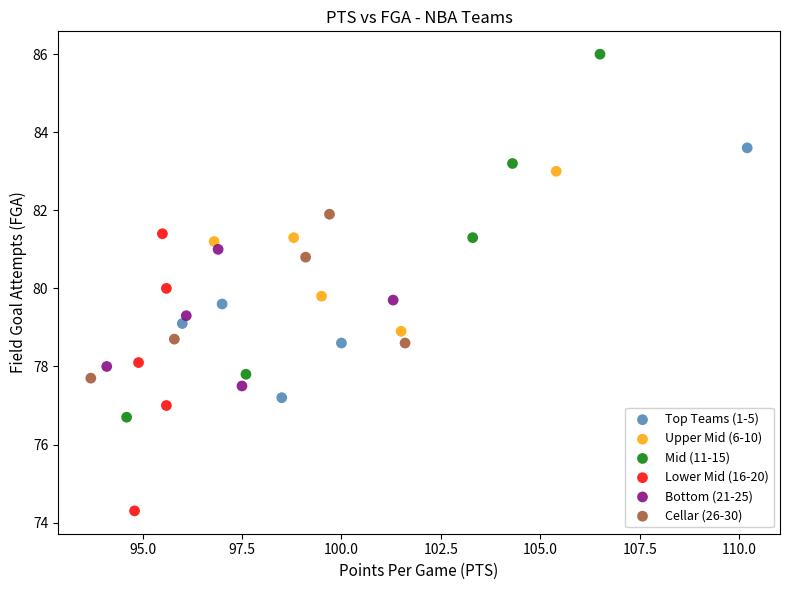

Which series contains the highest Y value?

Mid (11-15)